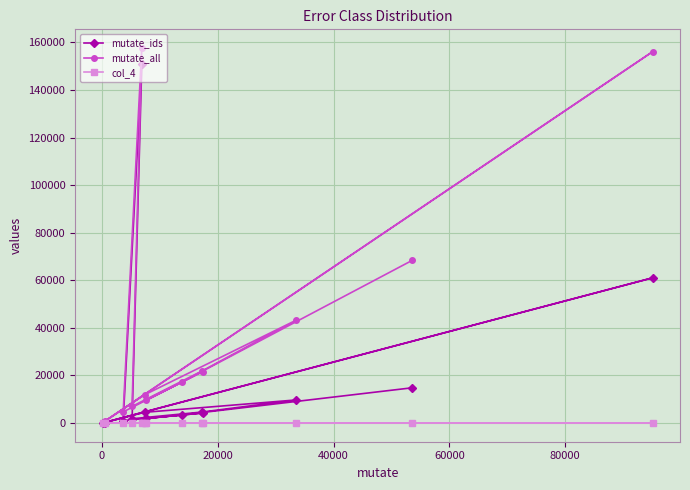

Which series has the largest range (max minus min)?

mutate_all